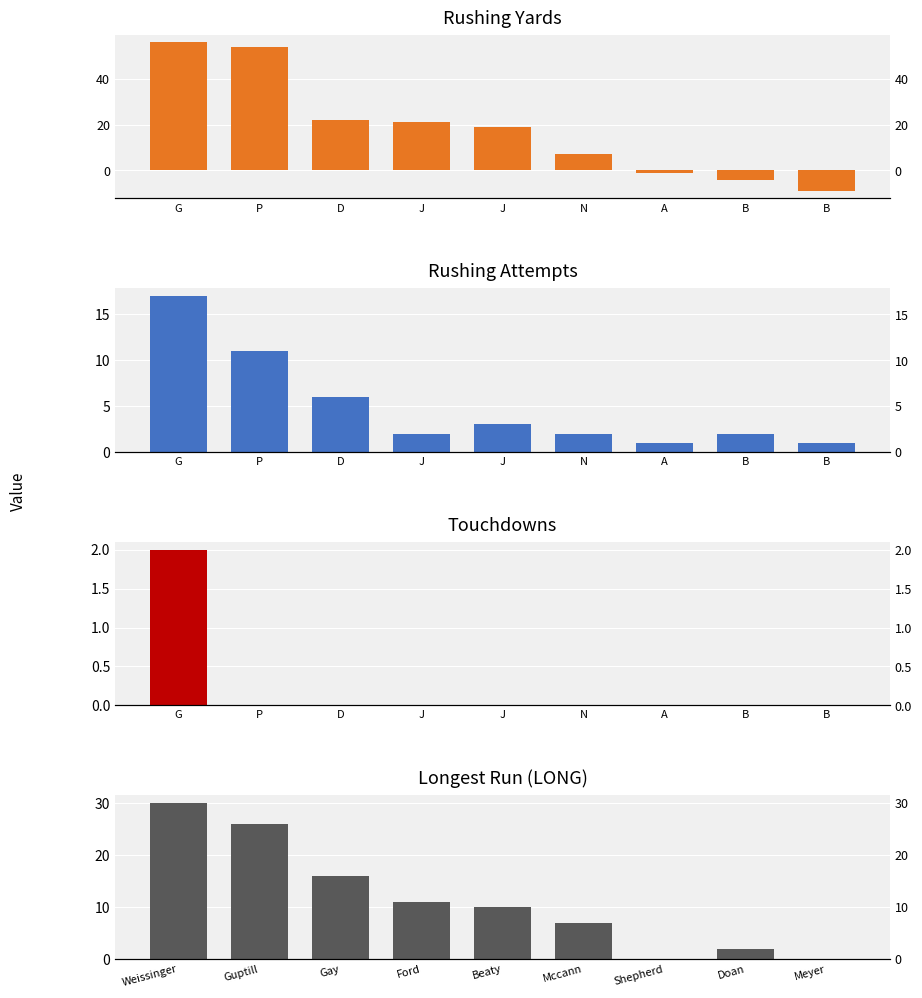

Are the bars horizontal?

No